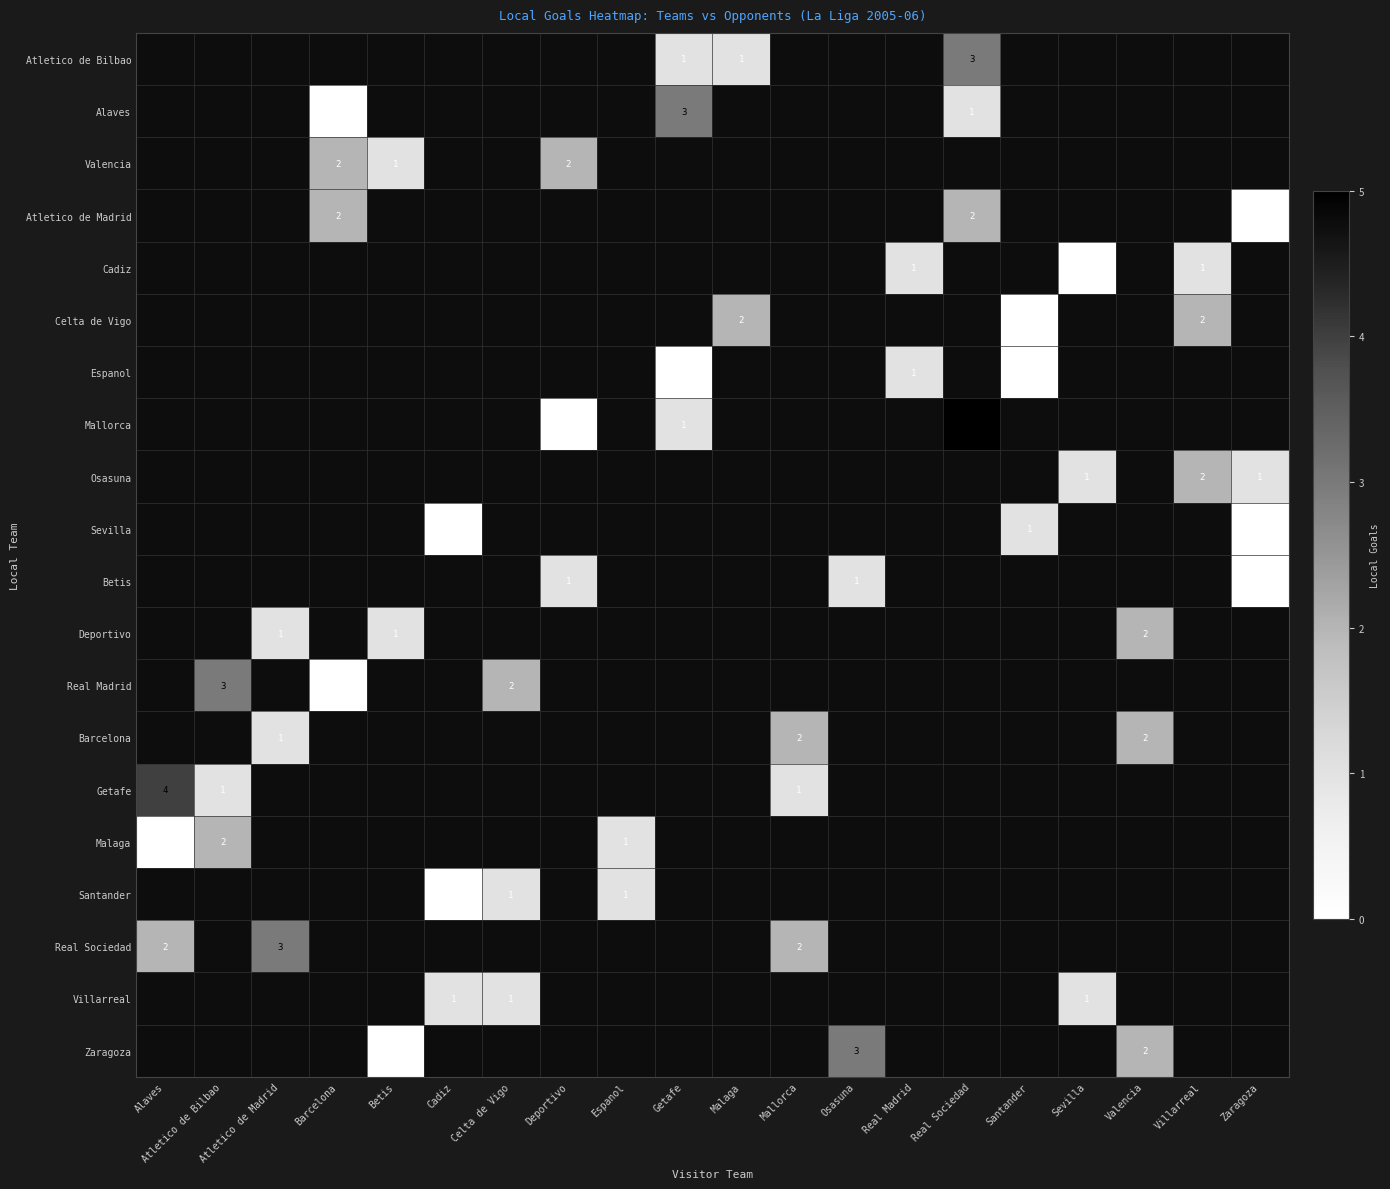

At which category does the chart reach its minimum across all series?

Barcelona